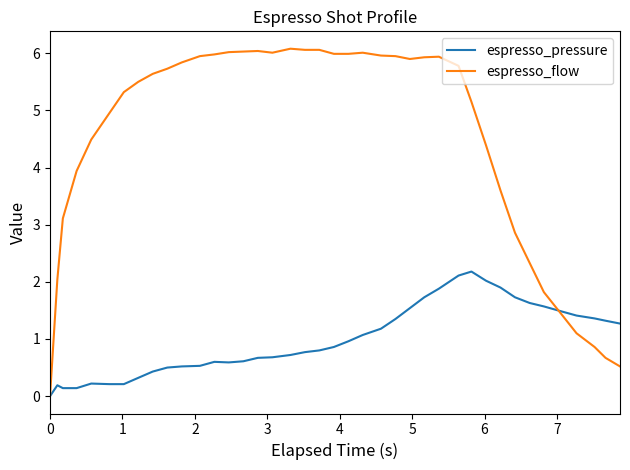

At how many categories does at least one series exceed 4?

27